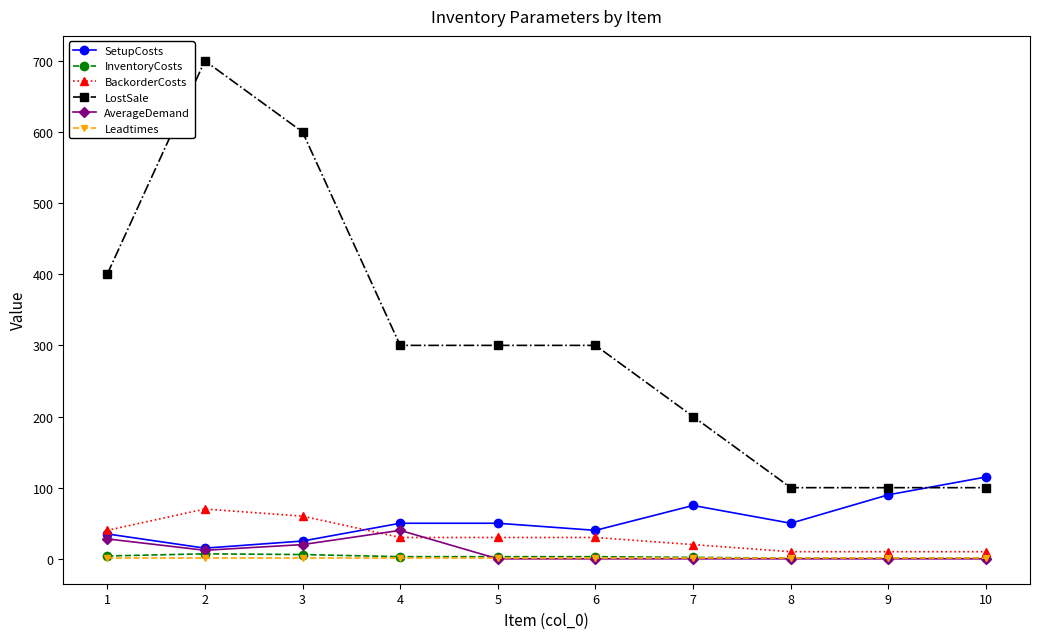

What is the sum of the SetupCosts values at 8 and 1?

85